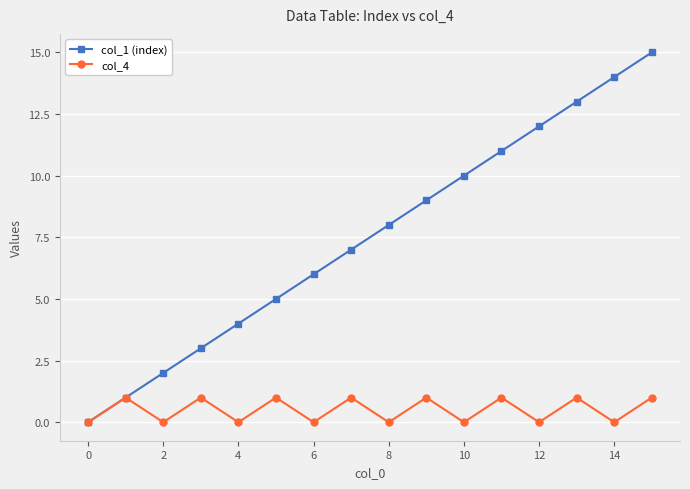

Reading left to right, extract all data points from this chart.

col_1 (index): 0	1	2	3	4	5	6	7	8	9	10	11	12	13	14	15
col_4: 0	1	0	1	0	1	0	1	0	1	0	1	0	1	0	1